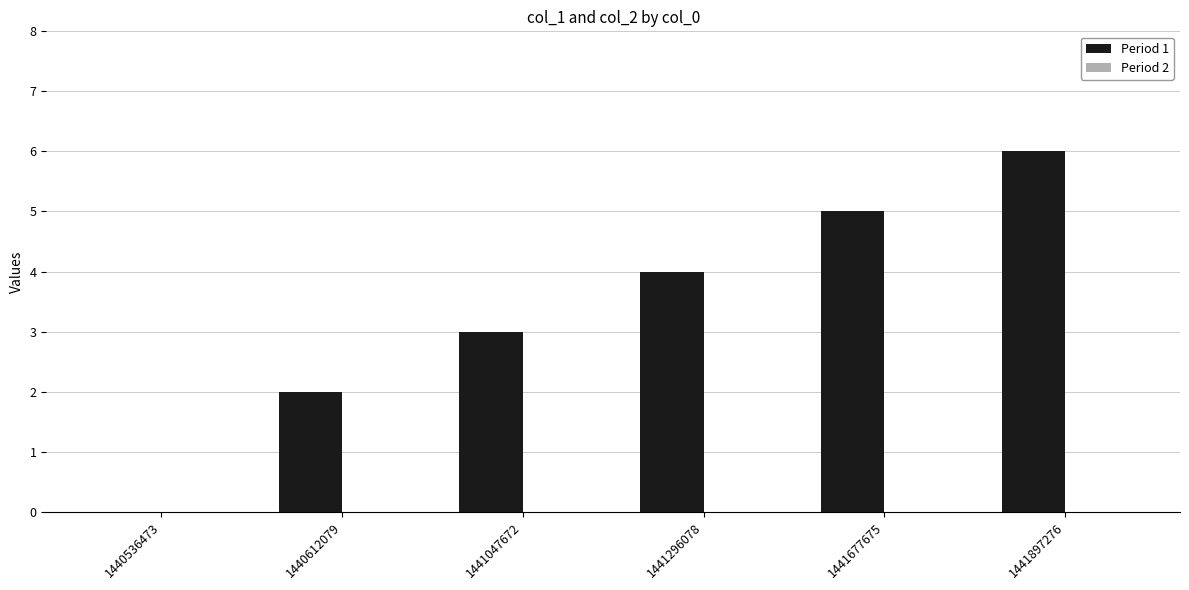

Is it true that the value at 1440536473 is 4?

False